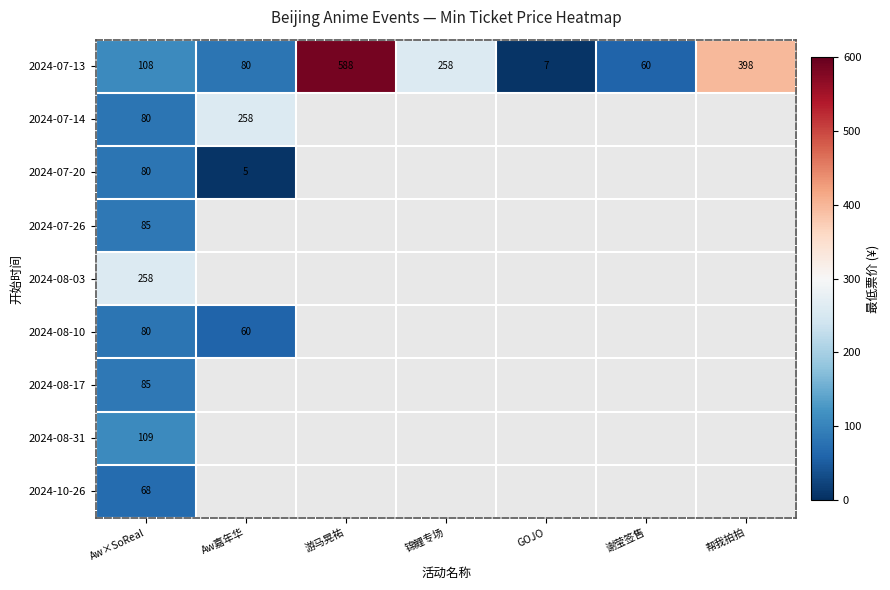

List the labels in order of 2024-07-13 value, smallest first.

GOJO, 谢莹签售, Aw嘉年华, Aw×SoReal, 锦鲤专场, 帮我拍拍, 游马晃祐